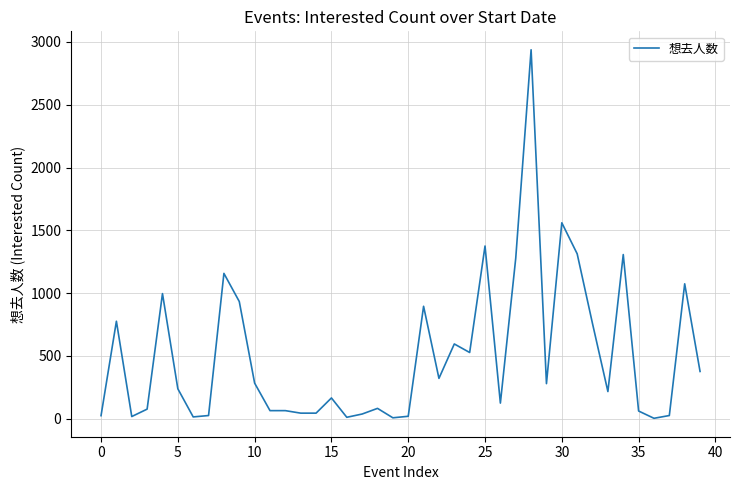

What is the difference between the maximum and minimum values?

2935